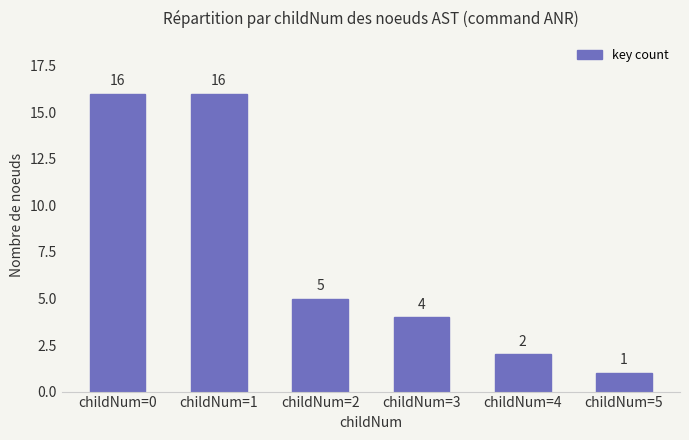

What is the smallest value displayed?

1